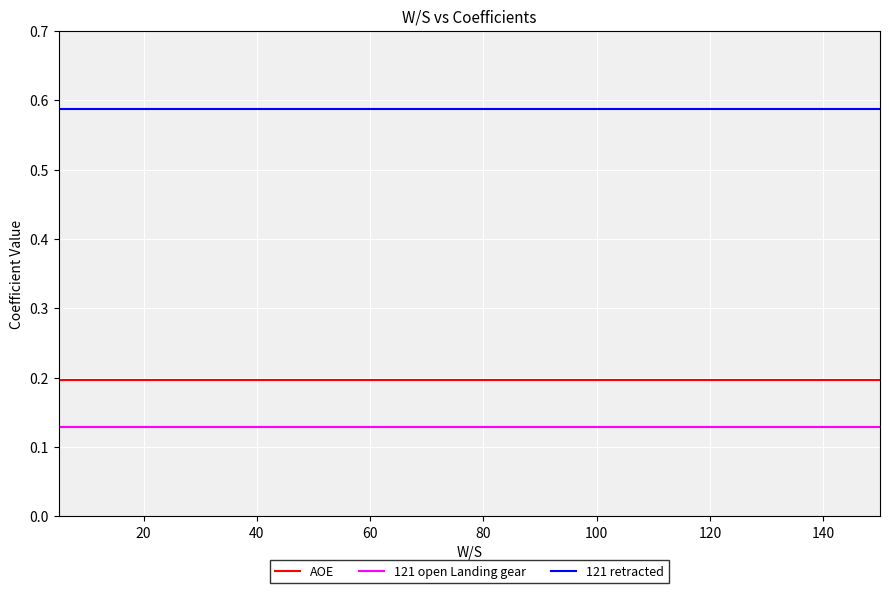

True or false: AOE and 121 open Landing gear intersect in this chart.

False